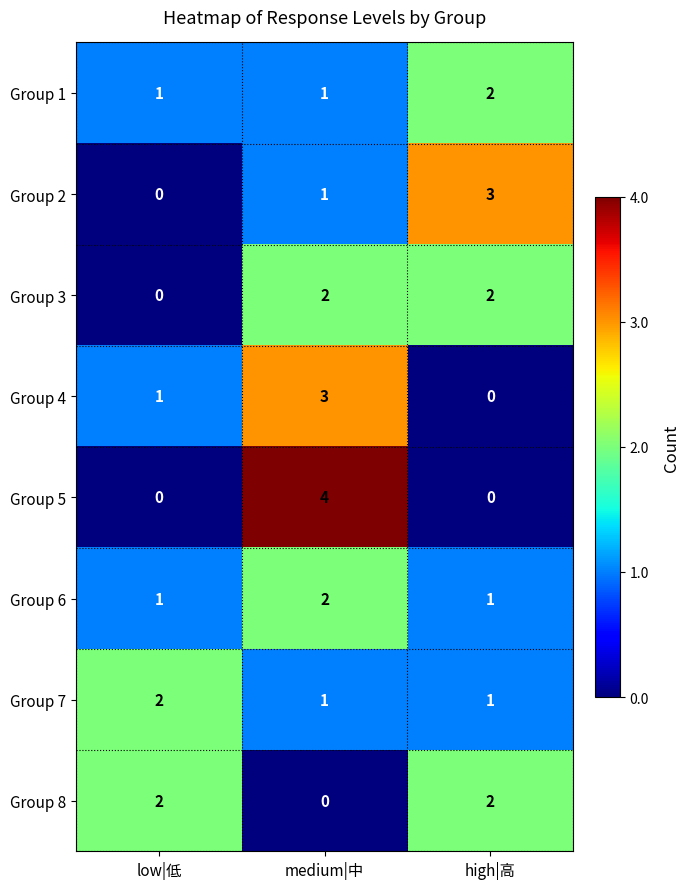

At which category is the sum across all series the highest?

medium|中